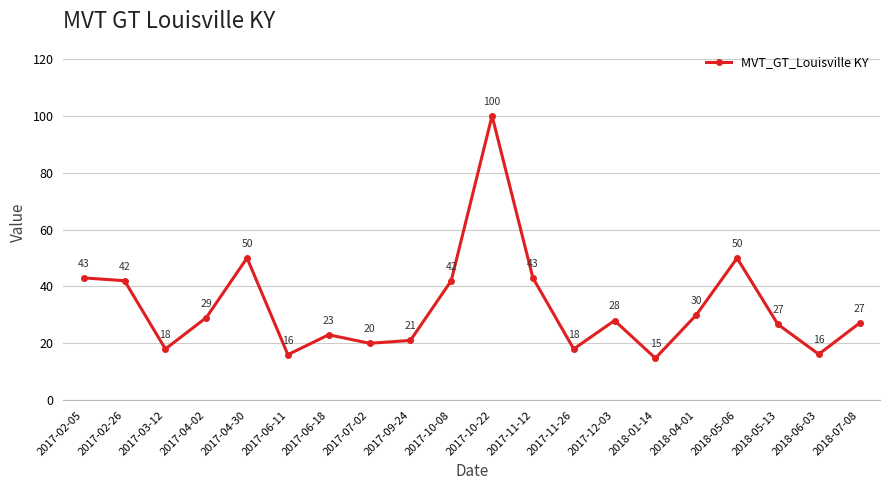

Is it true that the value at 2017-04-30 is 83.3?

False